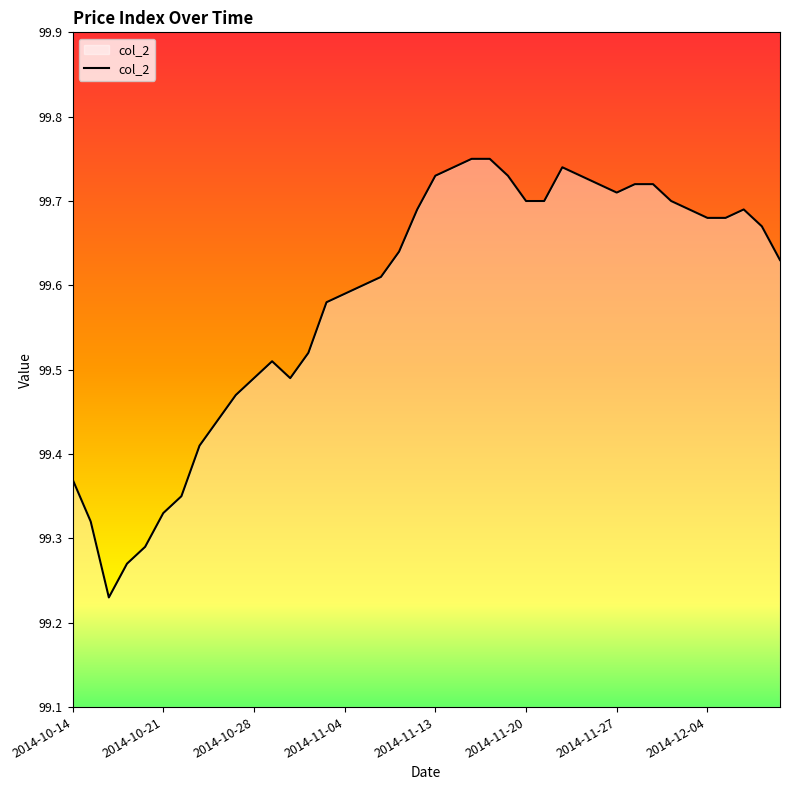

What is the difference between the maximum and minimum values?

0.5